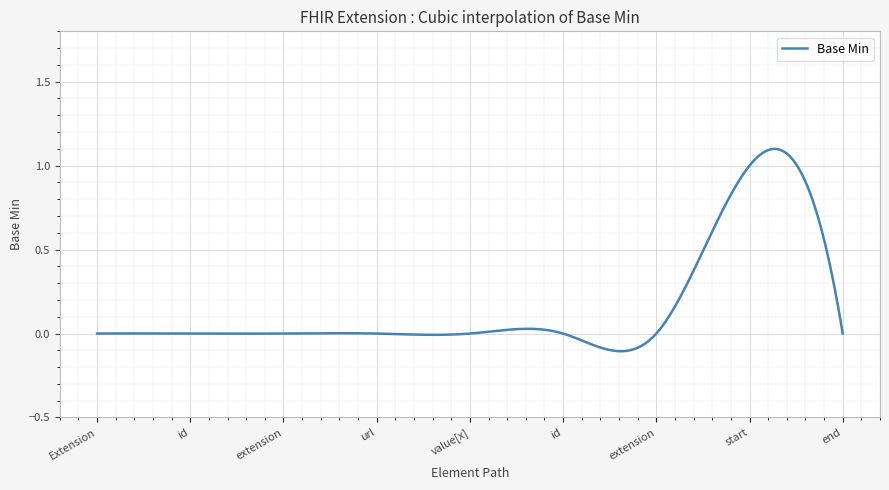

What is the difference between the maximum and minimum values?

1.2